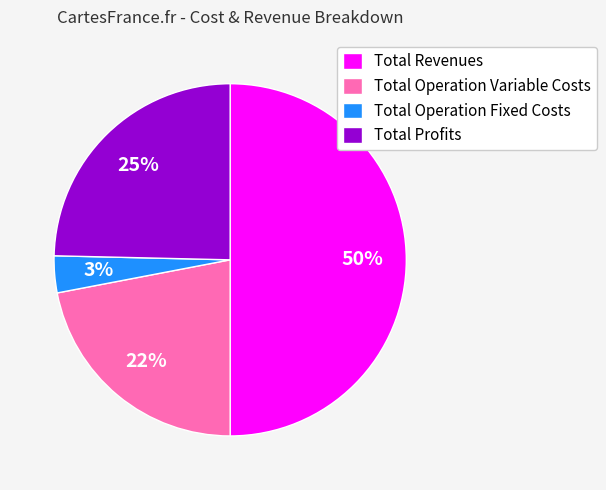

Is it true that Total Profits is 25% of the pie?

True